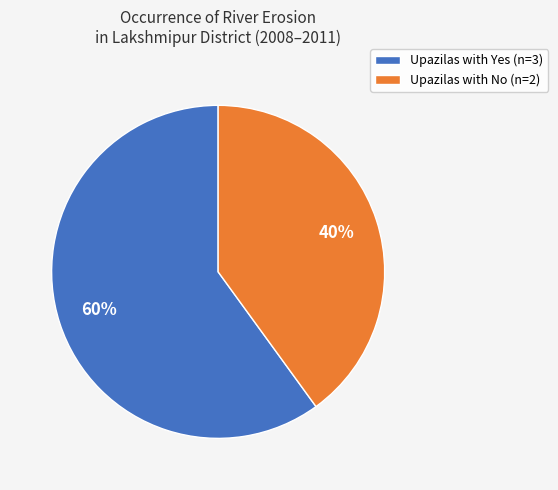

What percentage is the Upazilas with No (n=2) slice, to the nearest percent?

40%